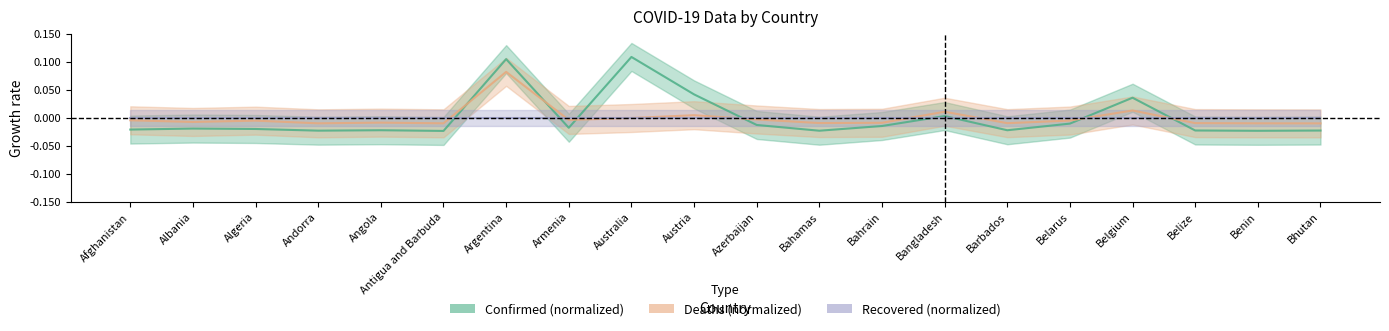

Between Algeria and Bangladesh, which series saw the biggest shift?

Confirmed (normalized)